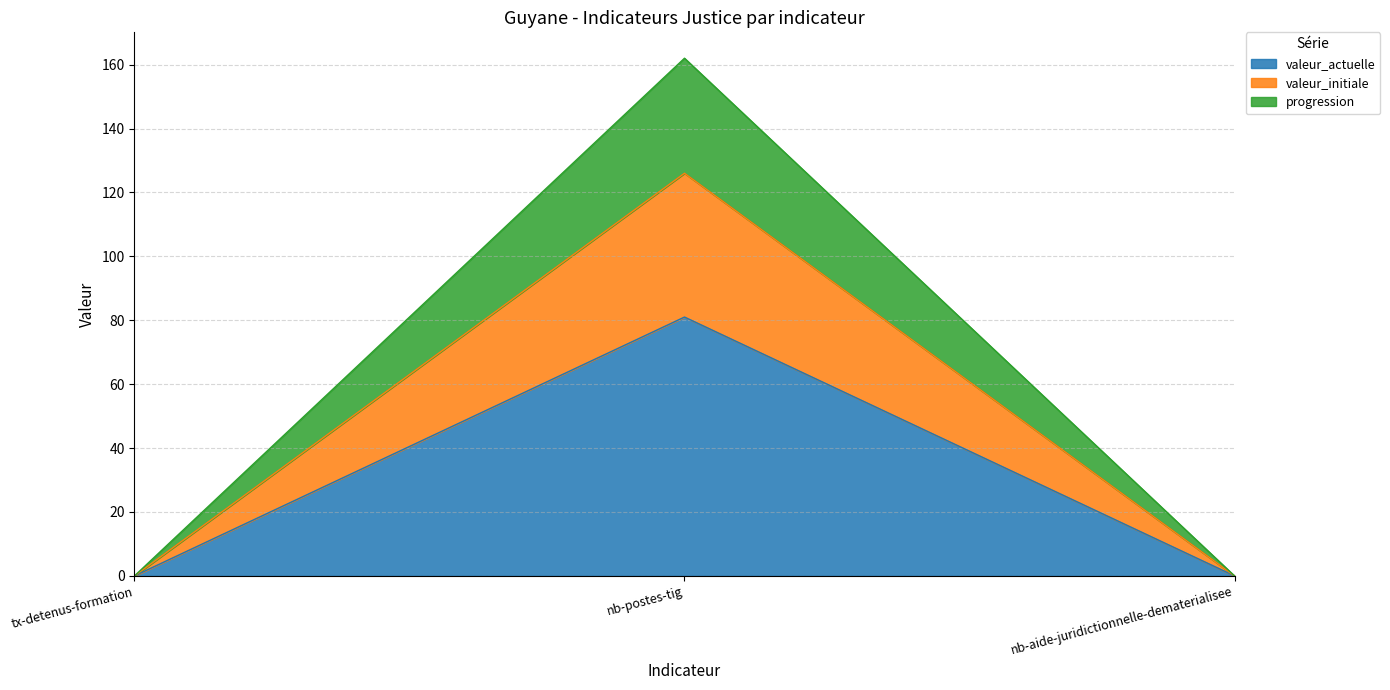

Reading left to right, what are the values for valeur_actuelle?

tx-detenus-formation=0	nb-postes-tig=81	nb-aide-juridictionnelle-dematerialisee=0